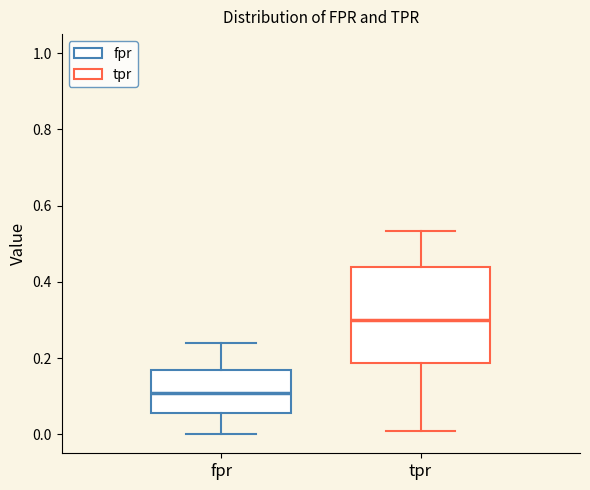

Reading left to right, read every box against the y-axis: the position of its median line, the range the box covers, and the ends of its whiskers. The values are not printed on the chart, so give them approximately, as read against the axis.

fpr: median 0.10, box 0.06 to 0.16, whiskers 0.00 to 0.24
tpr: median 0.30, box 0.18 to 0.44, whiskers 0.00 to 0.54